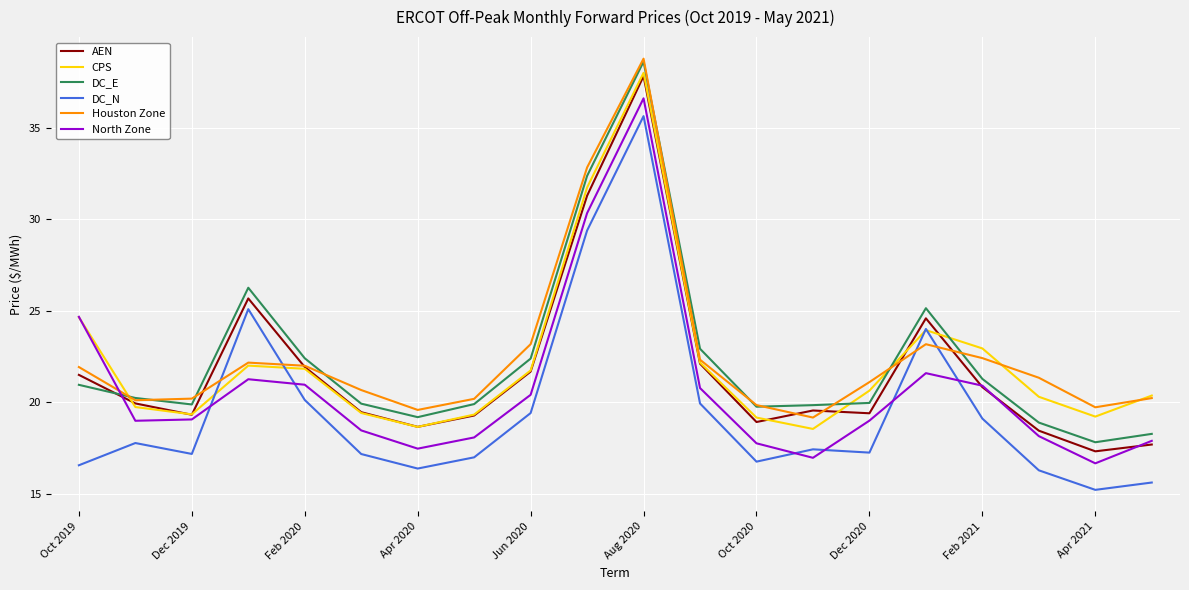

Which series ends up on top after the final intersection of Houston Zone and DC_N?

Houston Zone